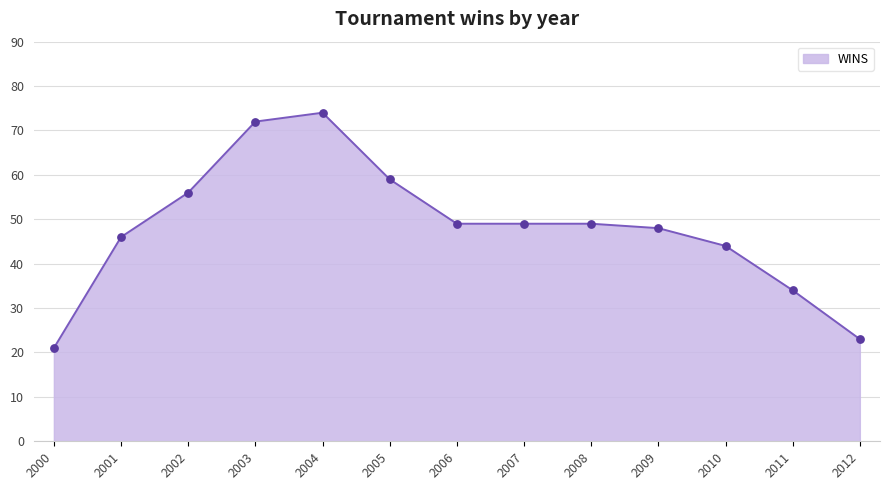

Approximately how many times larger is the value at 2008 compared to 2003?

0.7